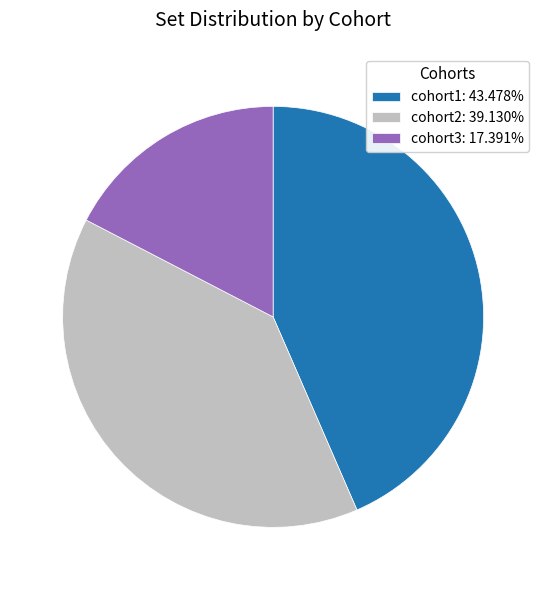

How many slices are in this pie chart?

3